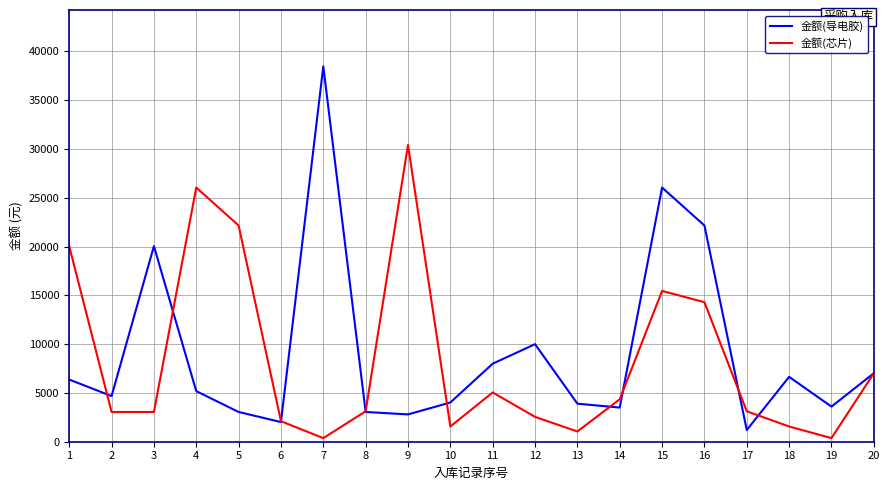

How many interior local valleys does the 金额(芯片) series have?

5